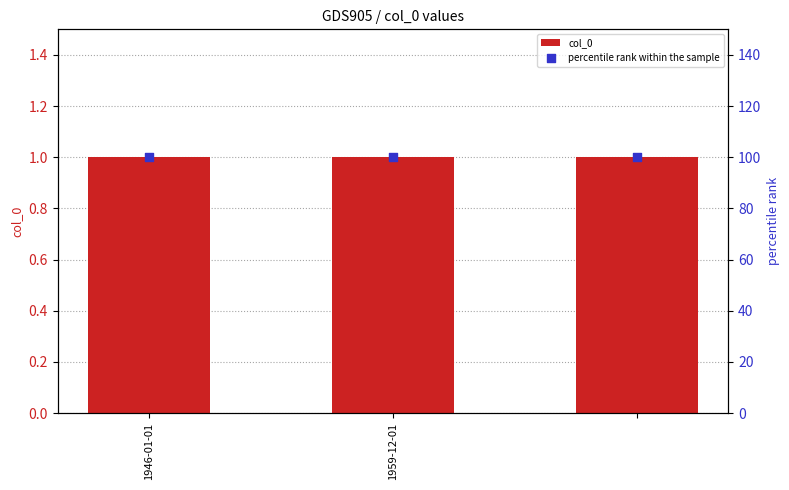

At which category is the sum across all series the highest?

1946-01-01